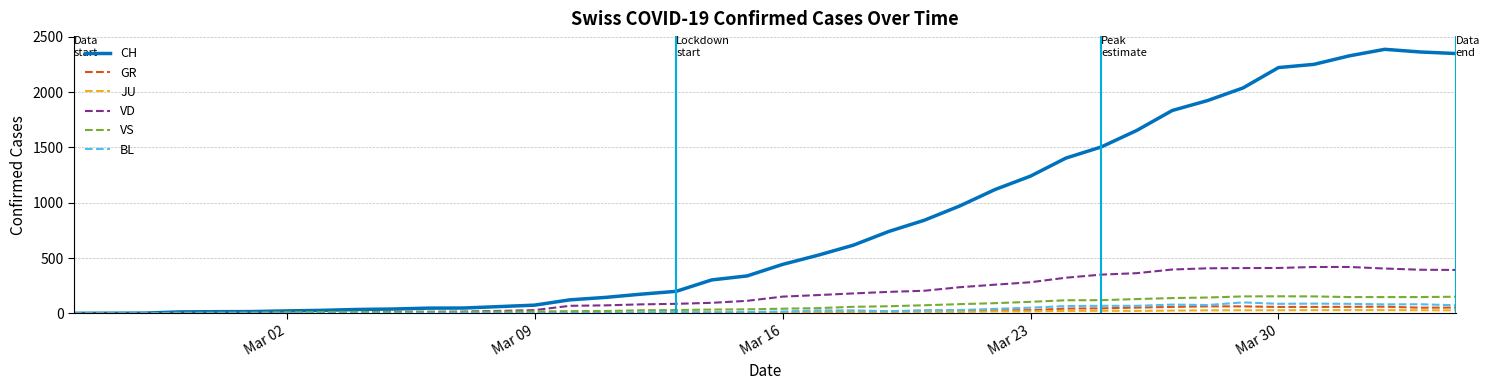

Which series has the largest range (max minus min)?

CH